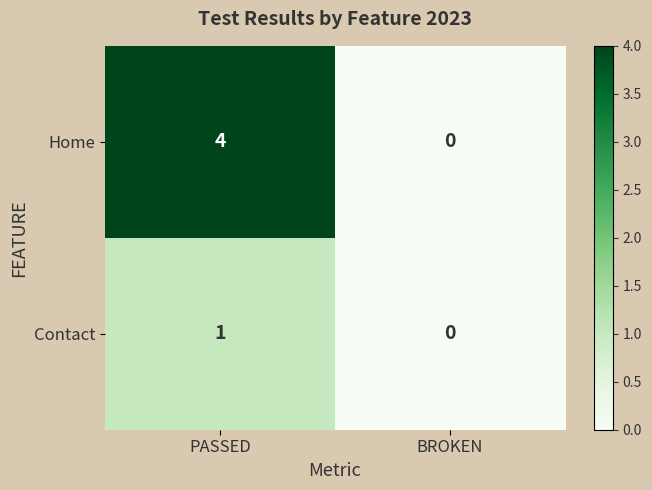

The Home series shows 4 at PASSED. True or false?

True